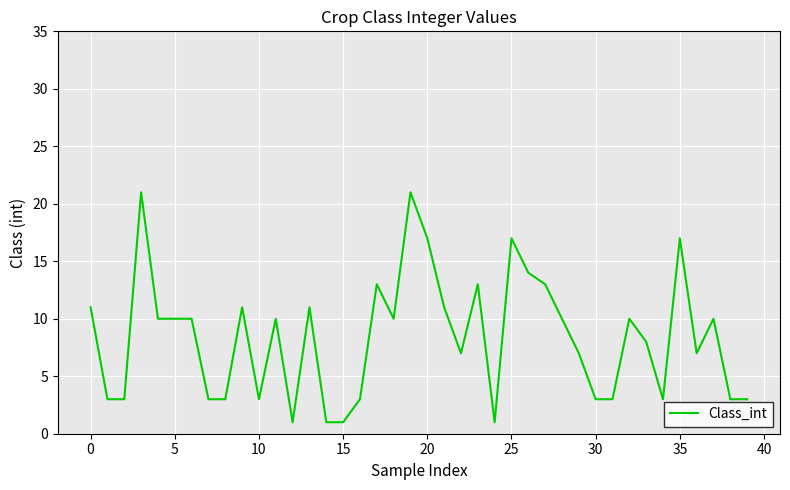

What is the maximum value shown in the chart?

21